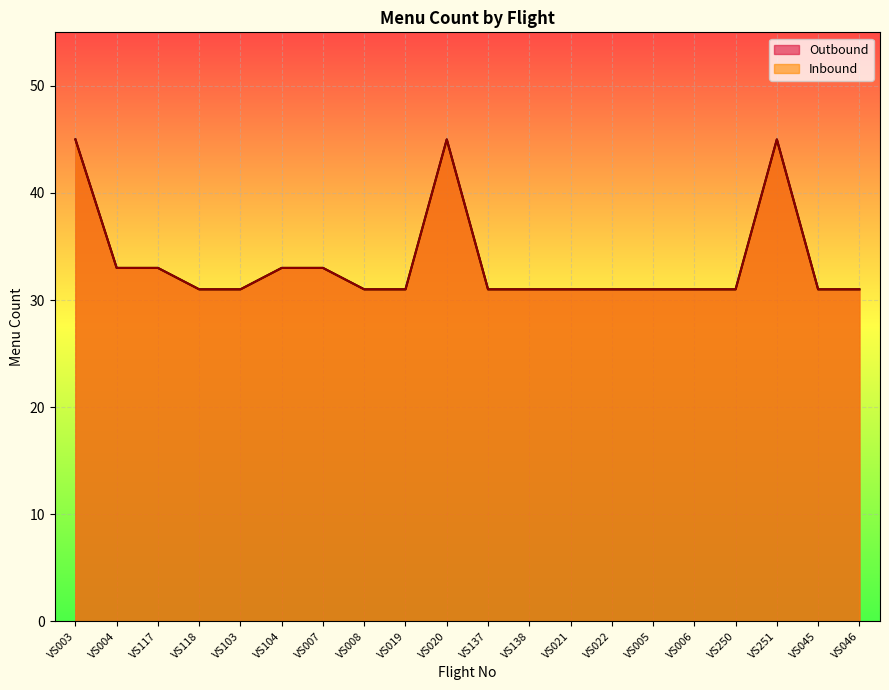

What position from the left is VS118?

4